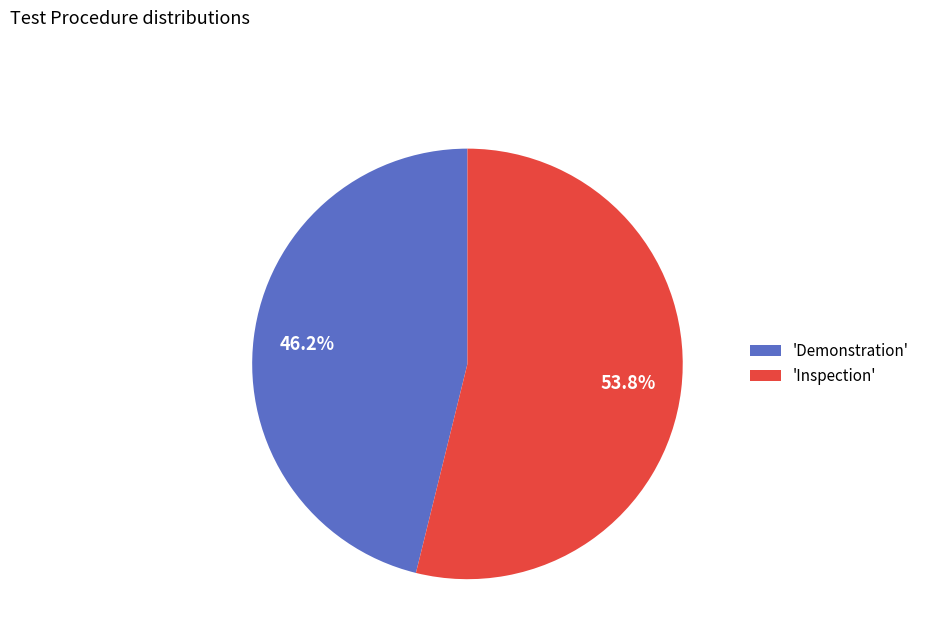

Does any single category account for the majority?

Yes